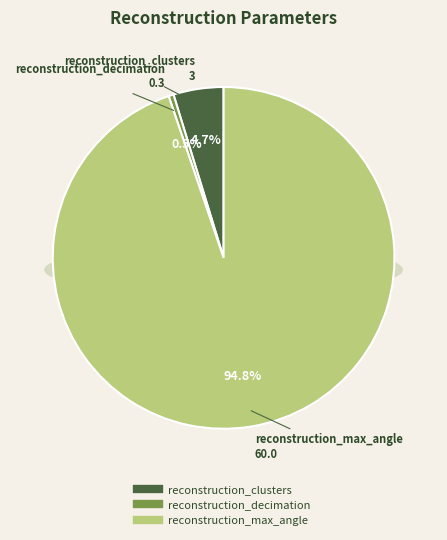

Which slice is the smallest?

reconstruction_decimation